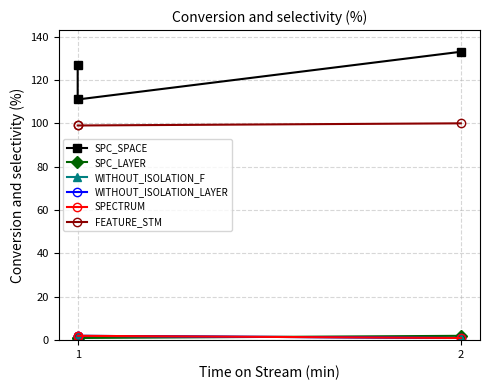

At which category is the sum across all series the highest?

2